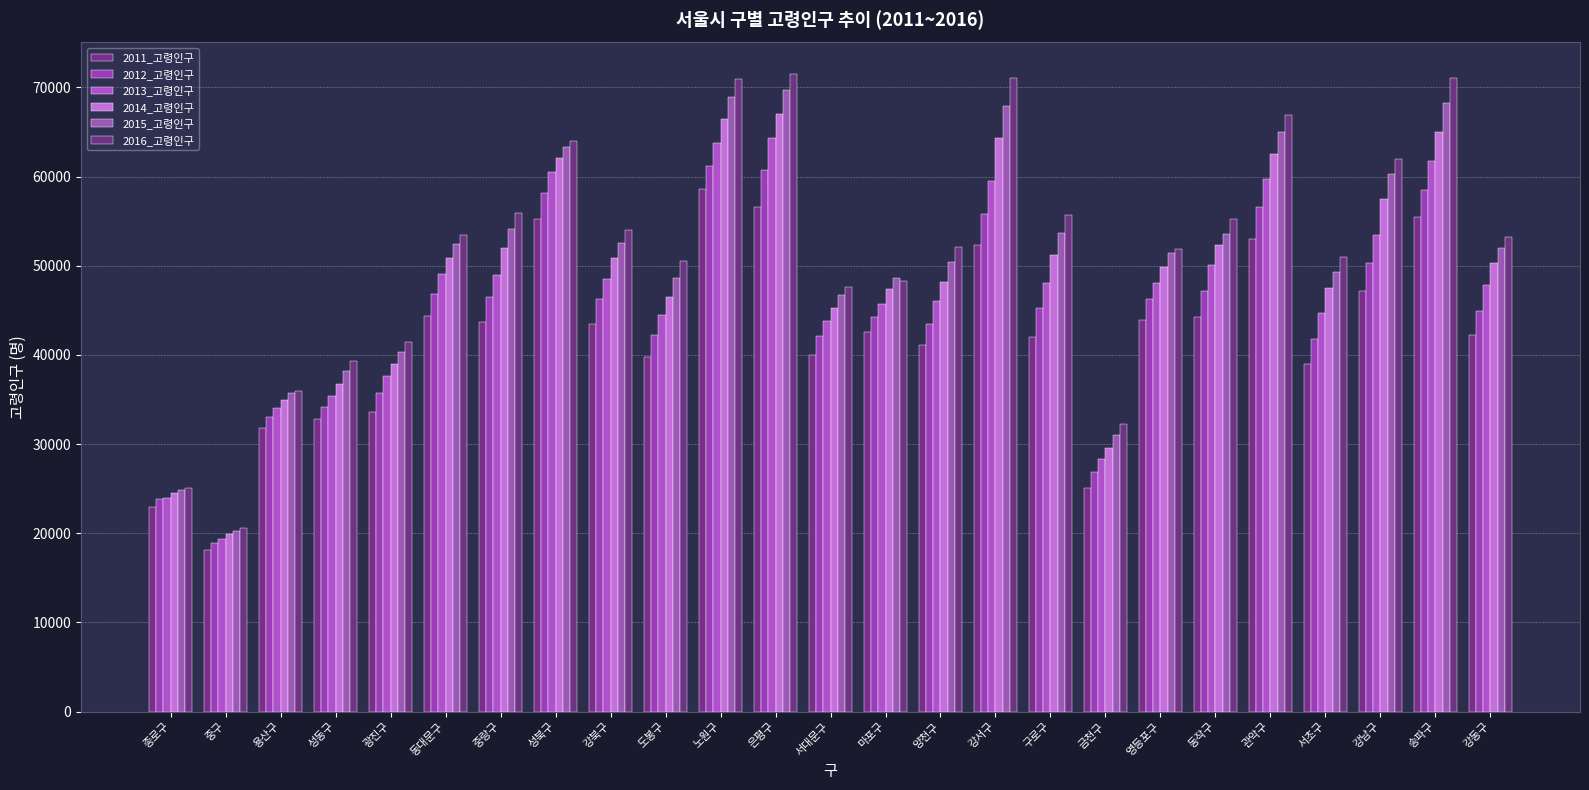

How many data points does each series have?

25